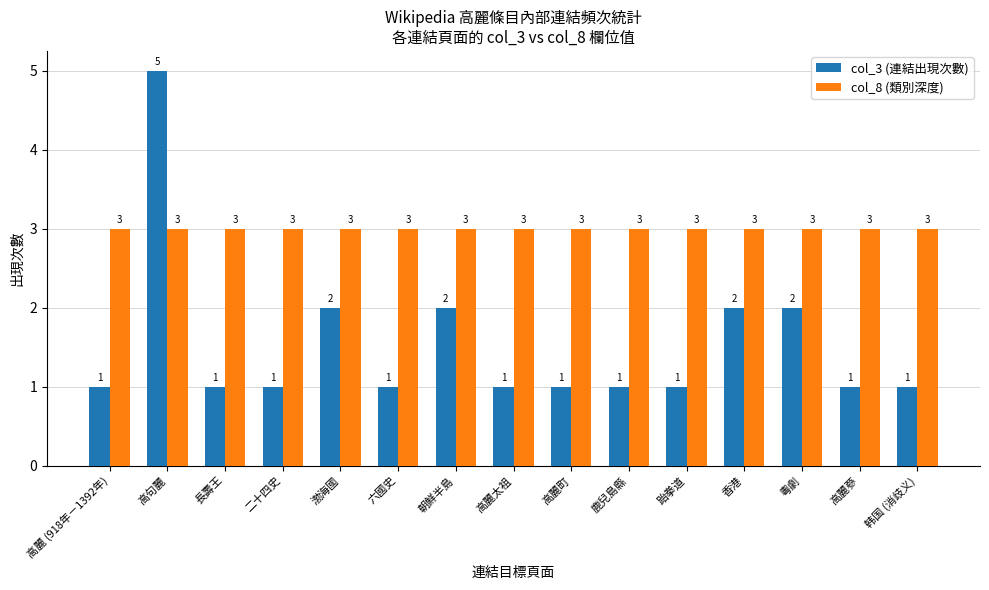

How many bars are there in total?

30